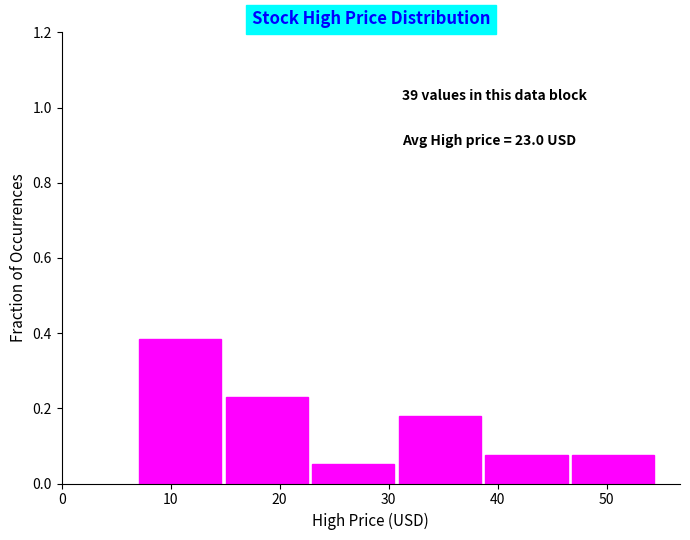

Which range on the x-axis has the tallest bar?

7 to 15